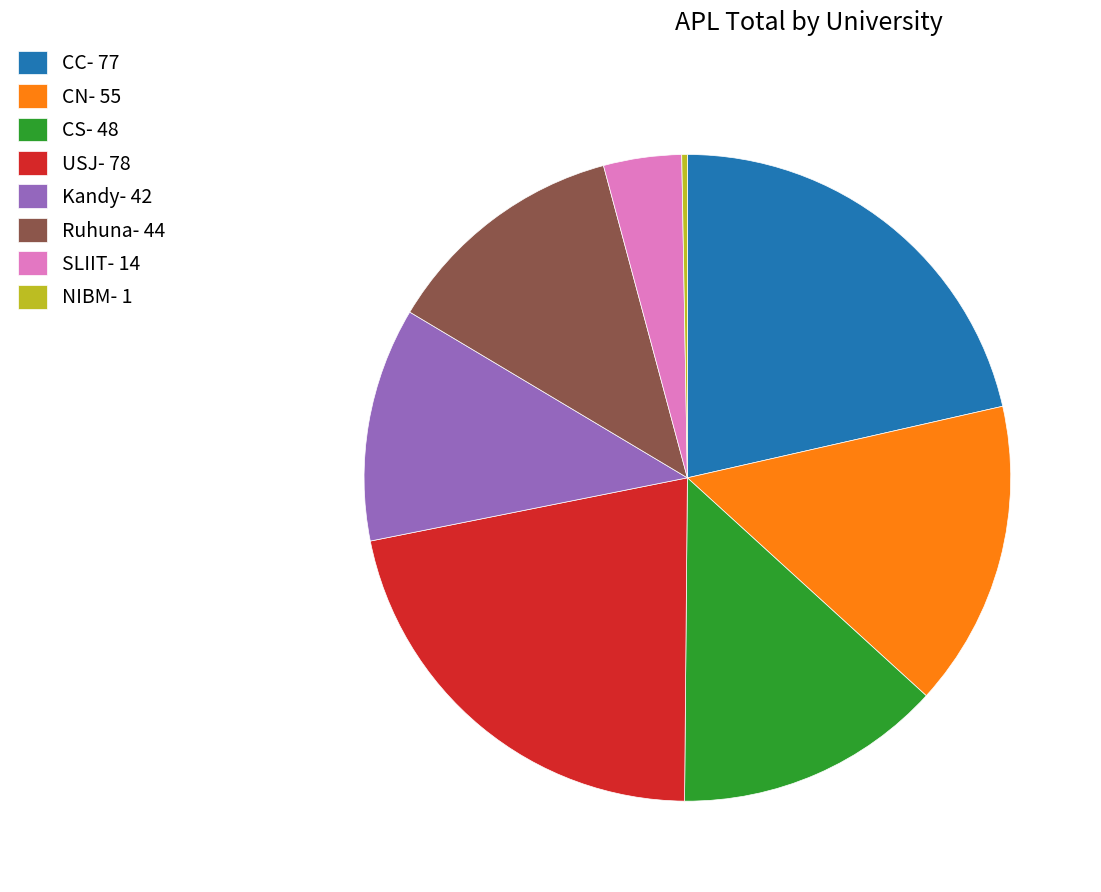

What is the smallest slice in the pie chart?

NIBM- 1